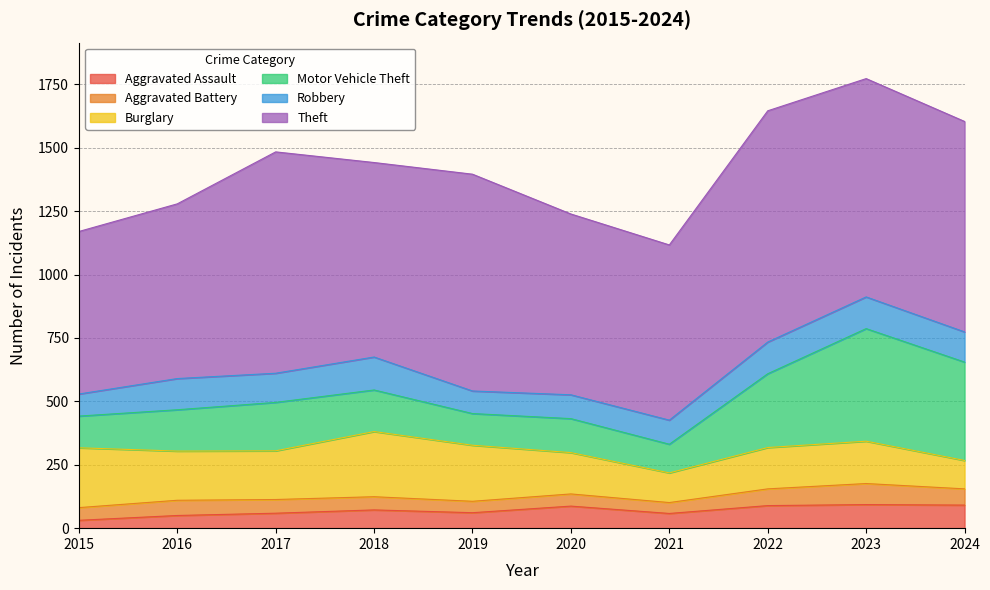

What is the smallest value displayed?

31